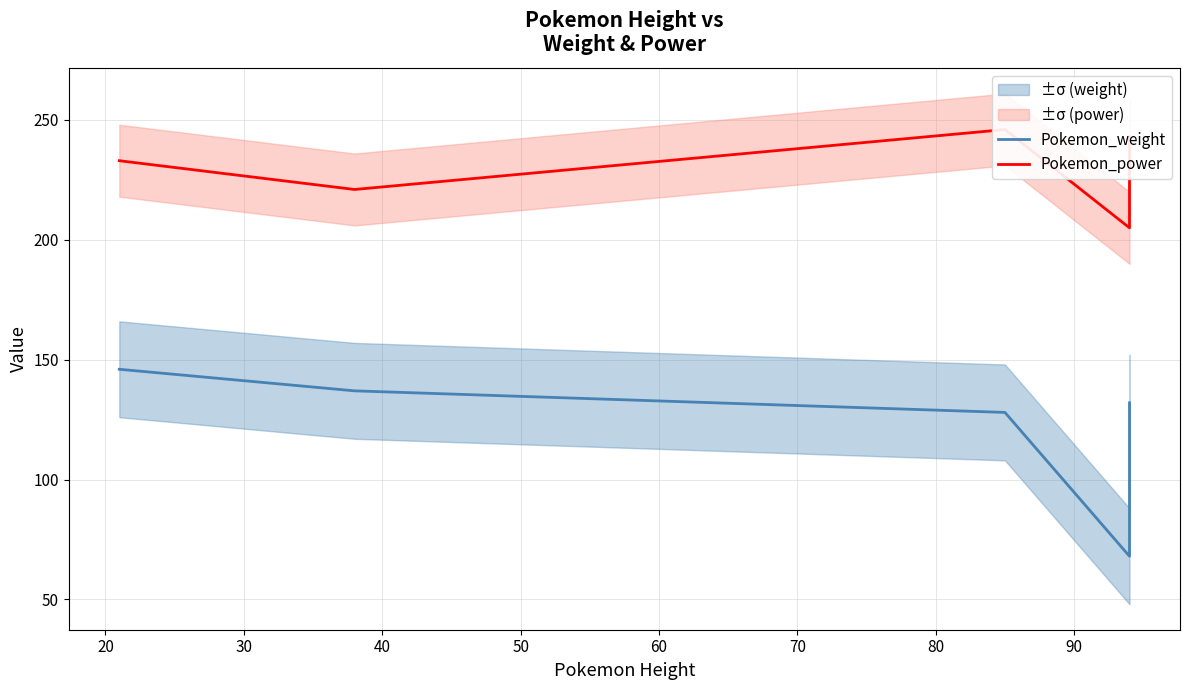

Rank the series by their average value, from lowest to highest.

Pokemon_weight, Pokemon_power